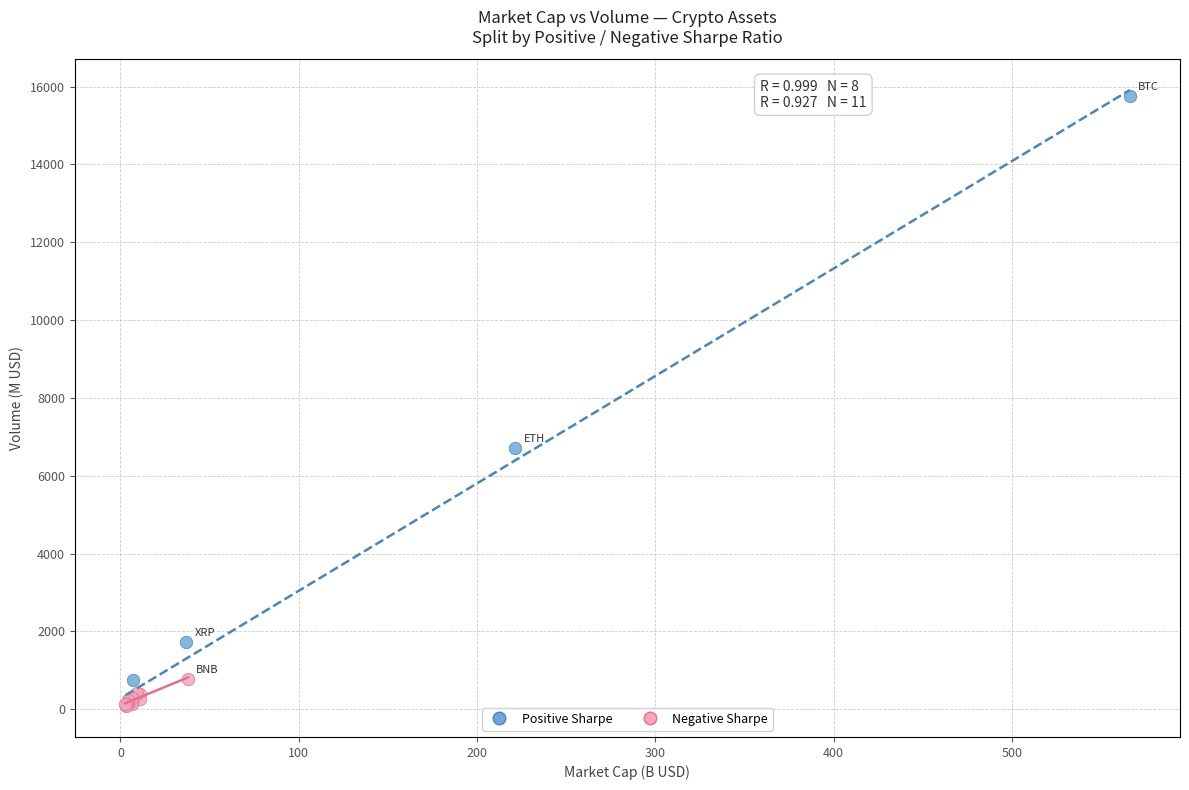

Which series reaches the maximum Y coordinate?

Positive Sharpe